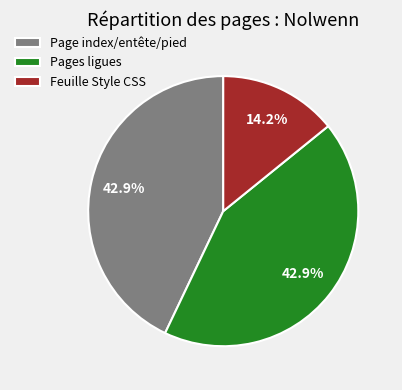

What is the smallest slice in the pie chart?

Feuille Style CSS